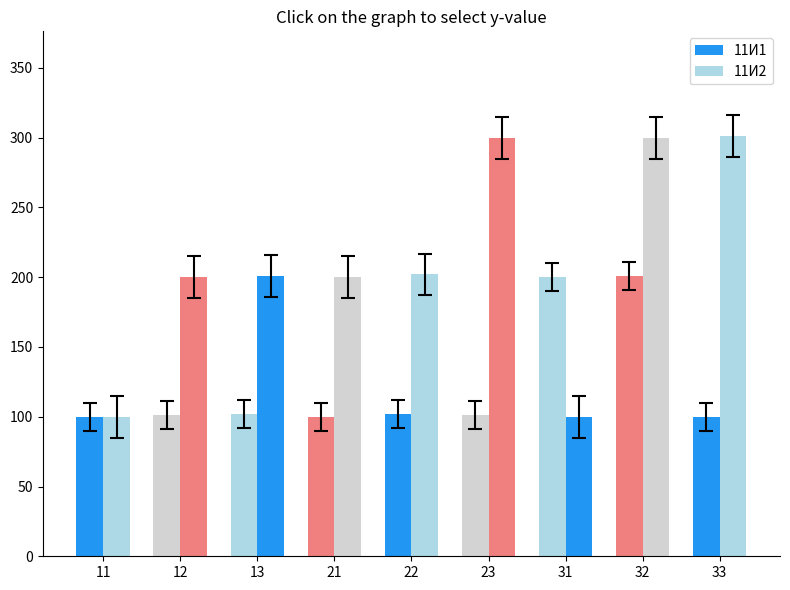

Reading right to left, what are all the values shown in this chart?

11И1: 100	201	200	101	102	100	102	101	100
11И2: 301	300	100	300	202	200	201	200	100